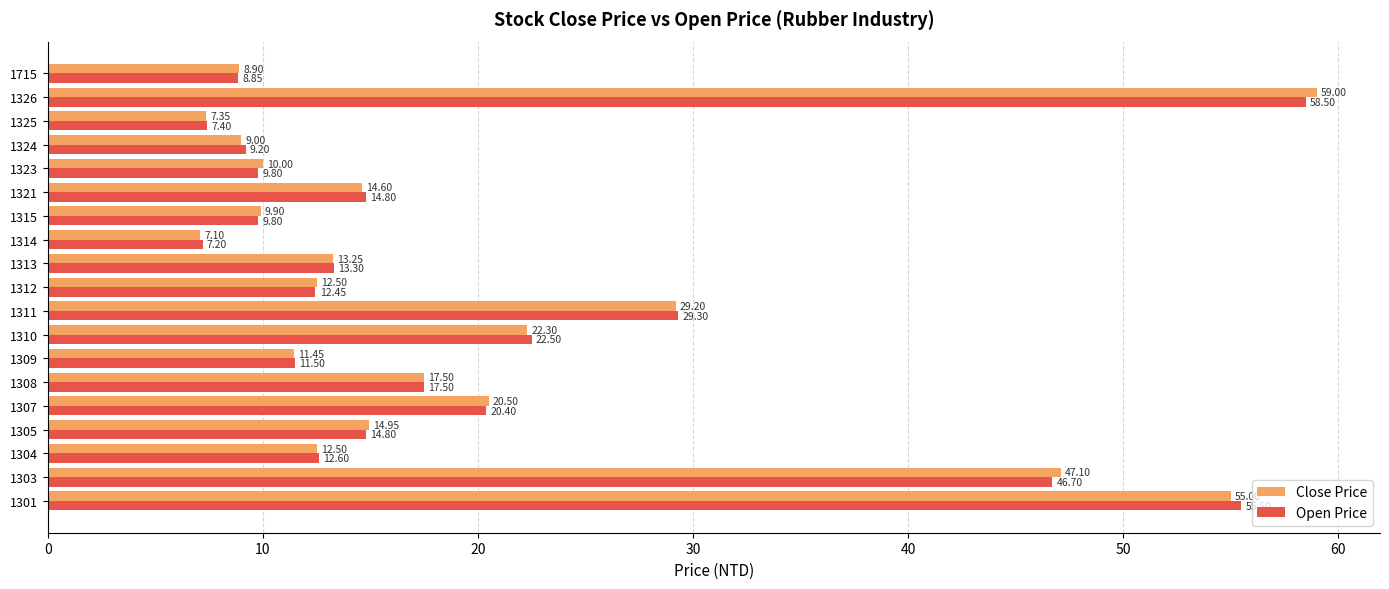

Which series has the largest range (max minus min)?

Close Price